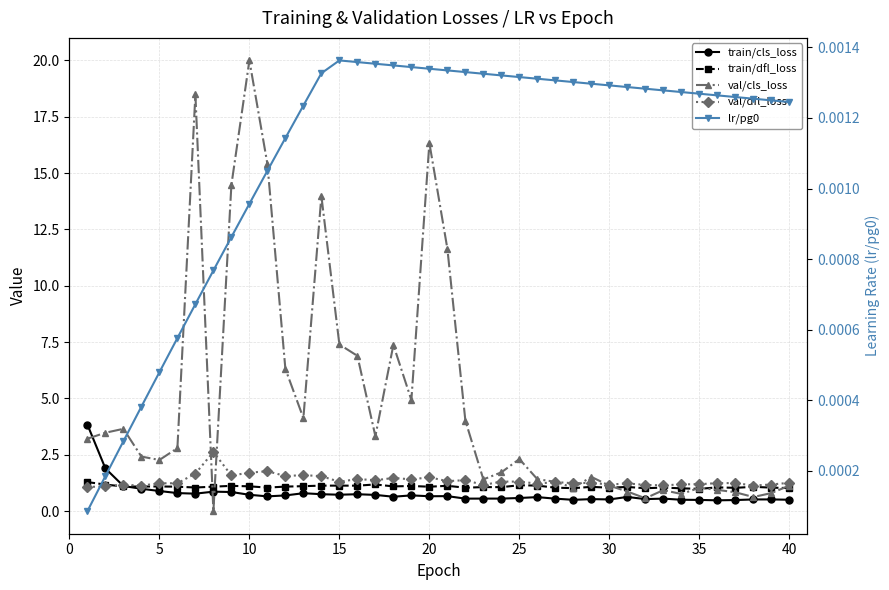

Rank the series at 10 from highest to lowest value.

val/cls_loss, val/dfl_loss, train/dfl_loss, train/cls_loss, lr/pg0